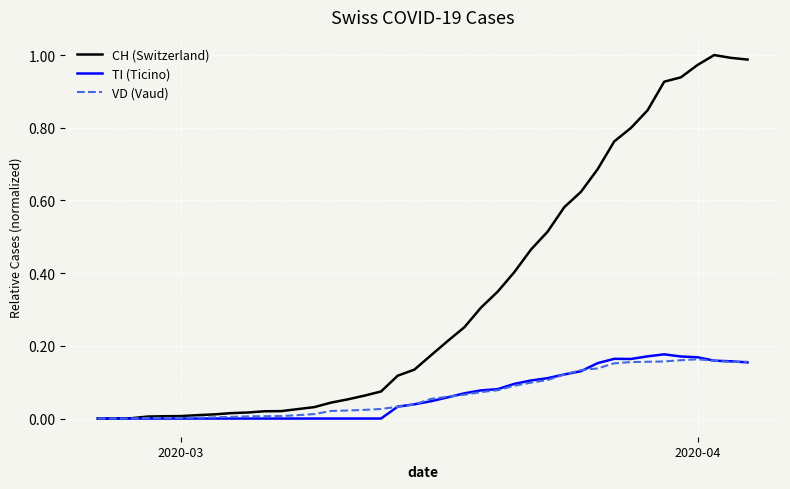

Which series has the widest spread of values?

CH (Switzerland)